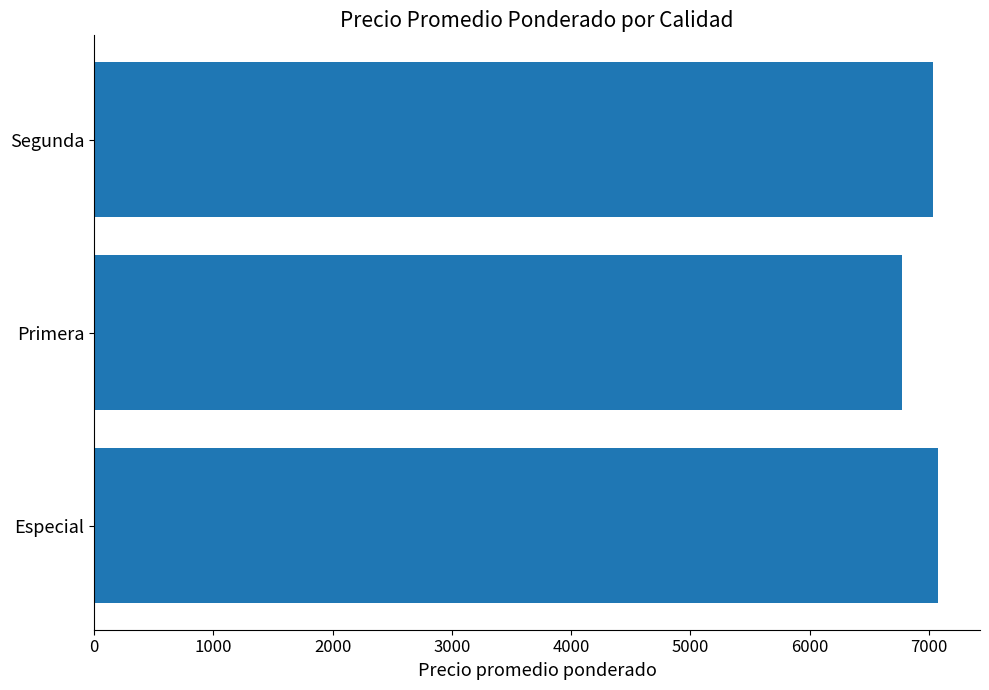

Are the bars horizontal?

Yes